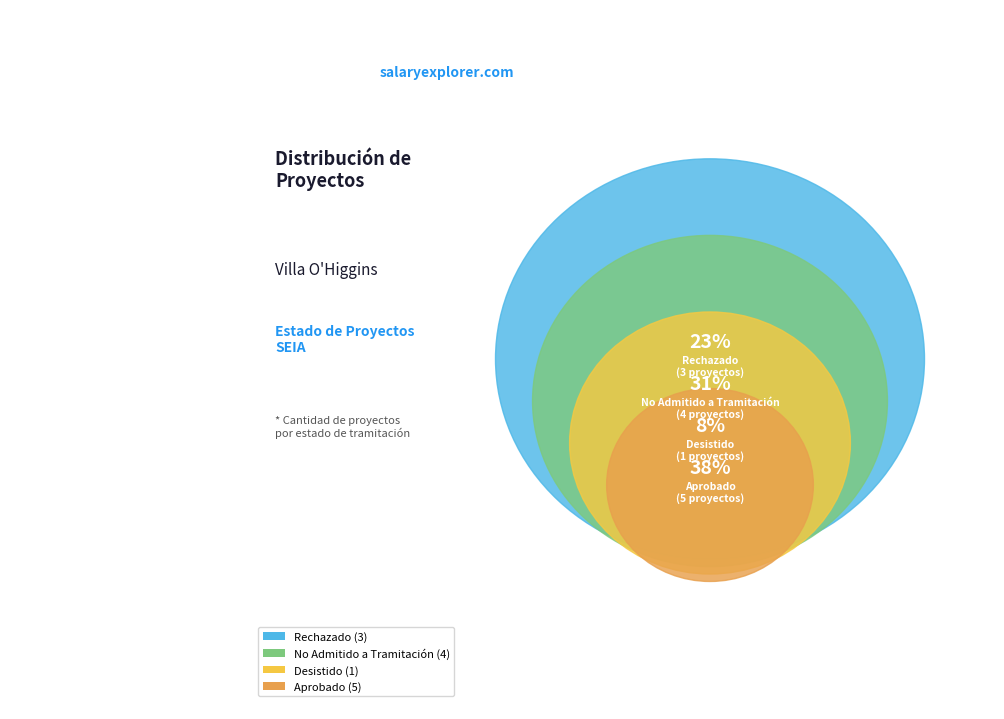

How many slices are in this pie chart?

4